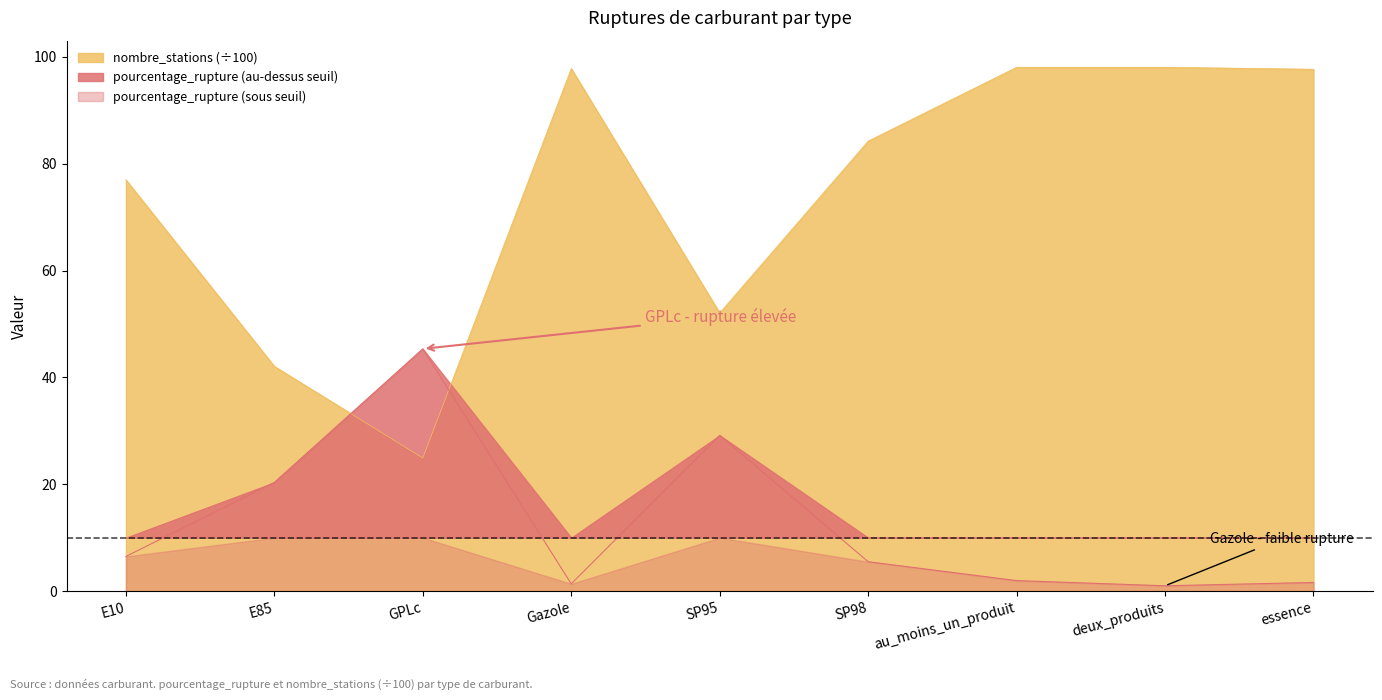

Where is nombre_stations (÷100) nearest to the value 61?

SP95